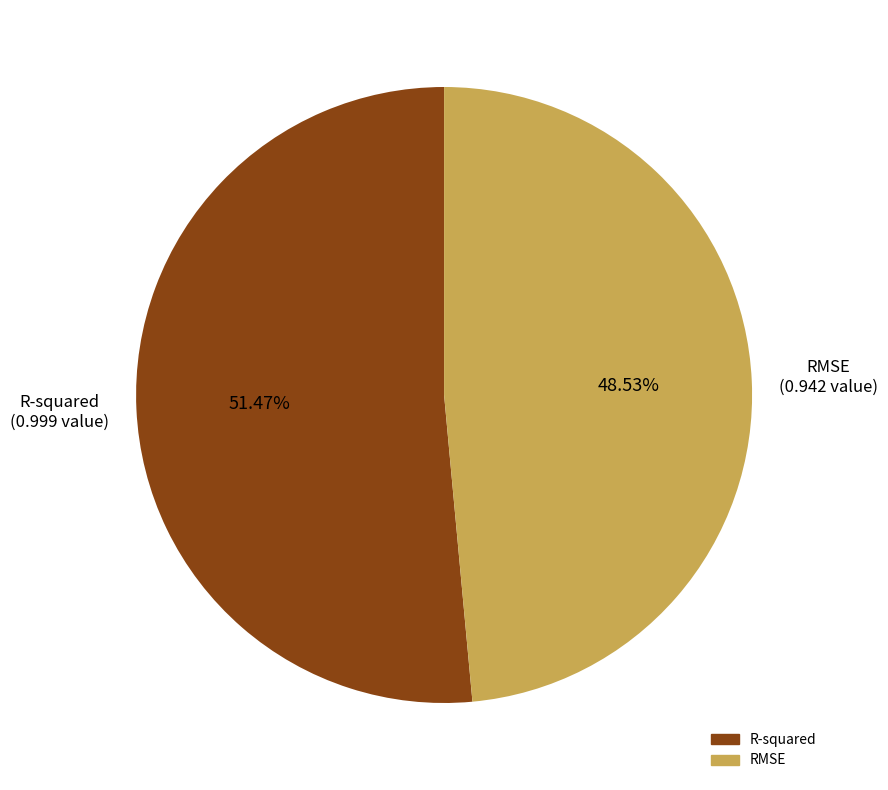

To the nearest percent, what is the difference between the R-squared and RMSE slice percentages?

3%